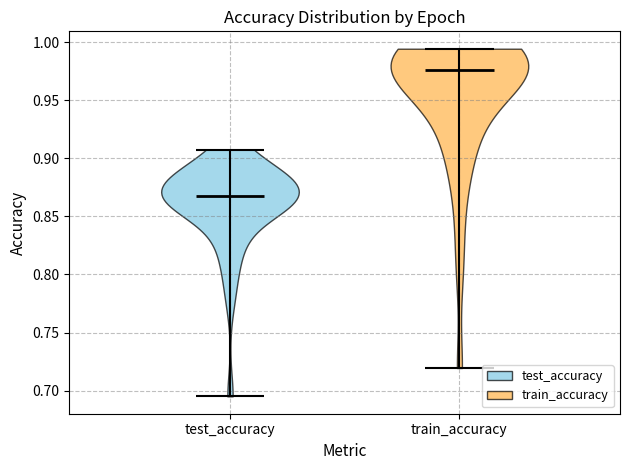

What is the highest point the violin for train_accuracy reaches on the y-axis? The values are not printed on the chart, so give them approximately, as read against the axis.

0.995